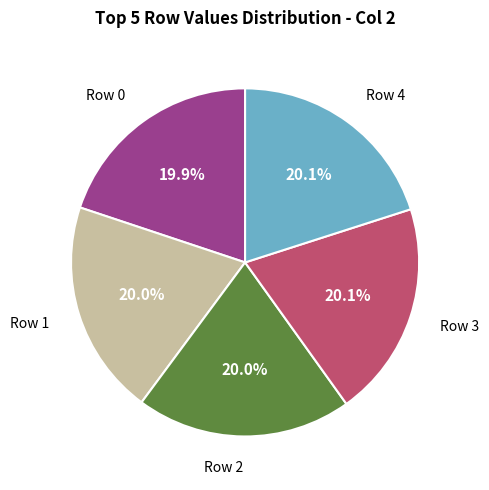

Is there any slice that represents more than half of the pie?

No